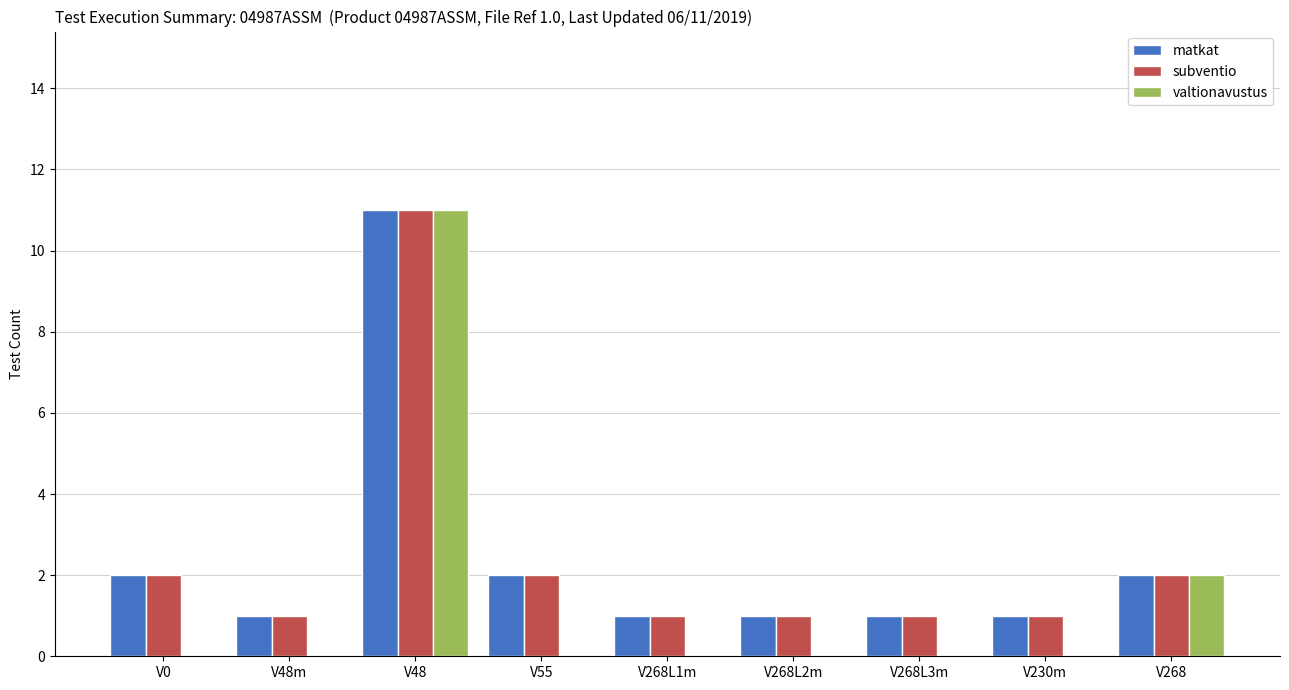

True or false: matkat has a value of 0 at V230m.

False